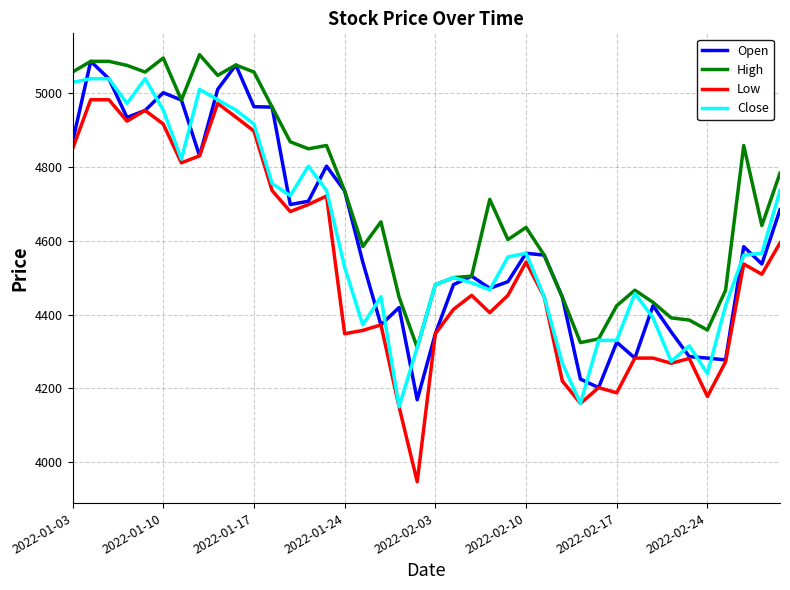

True or false: Low and High intersect in this chart.

False